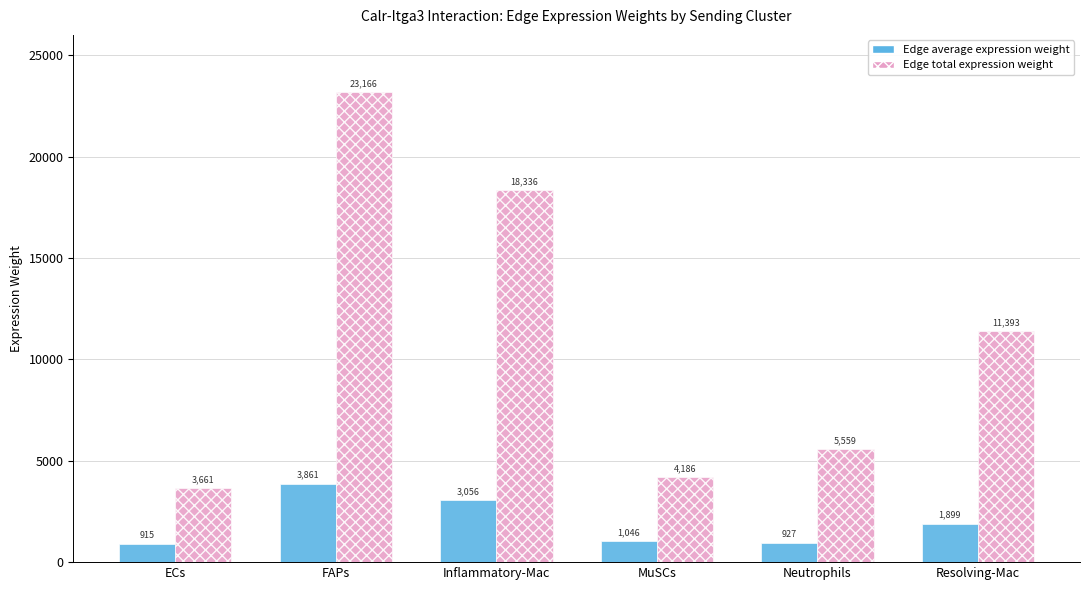

What is the average value of the Edge total expression weight series?

11050.1